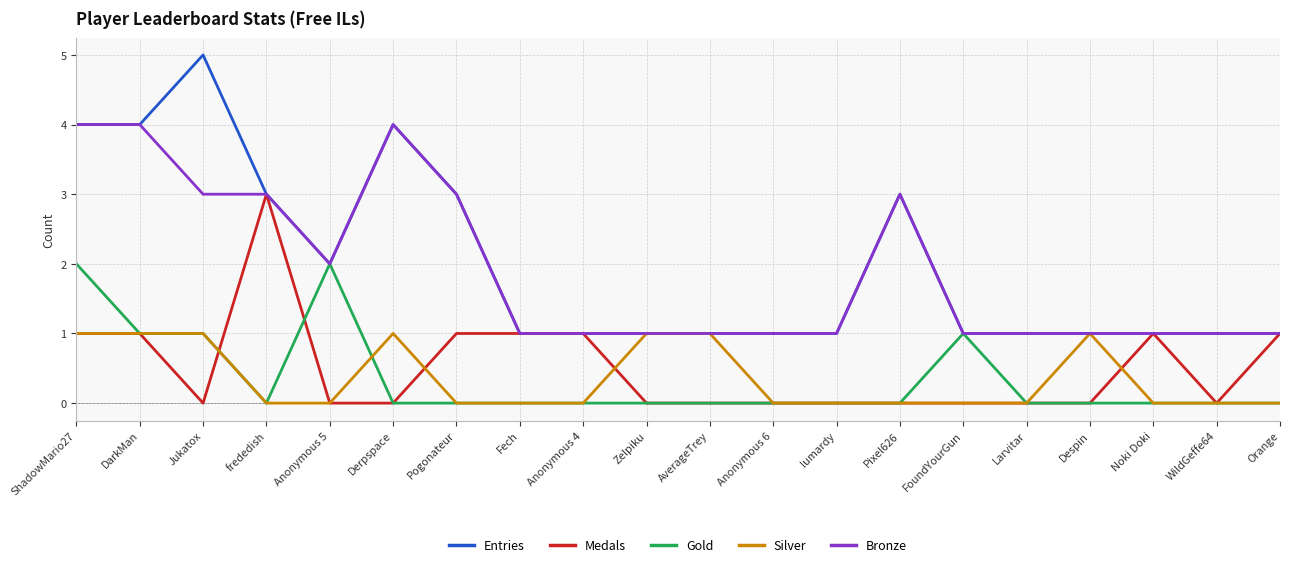

What is the difference between the maximum and minimum values in the Silver series?

1